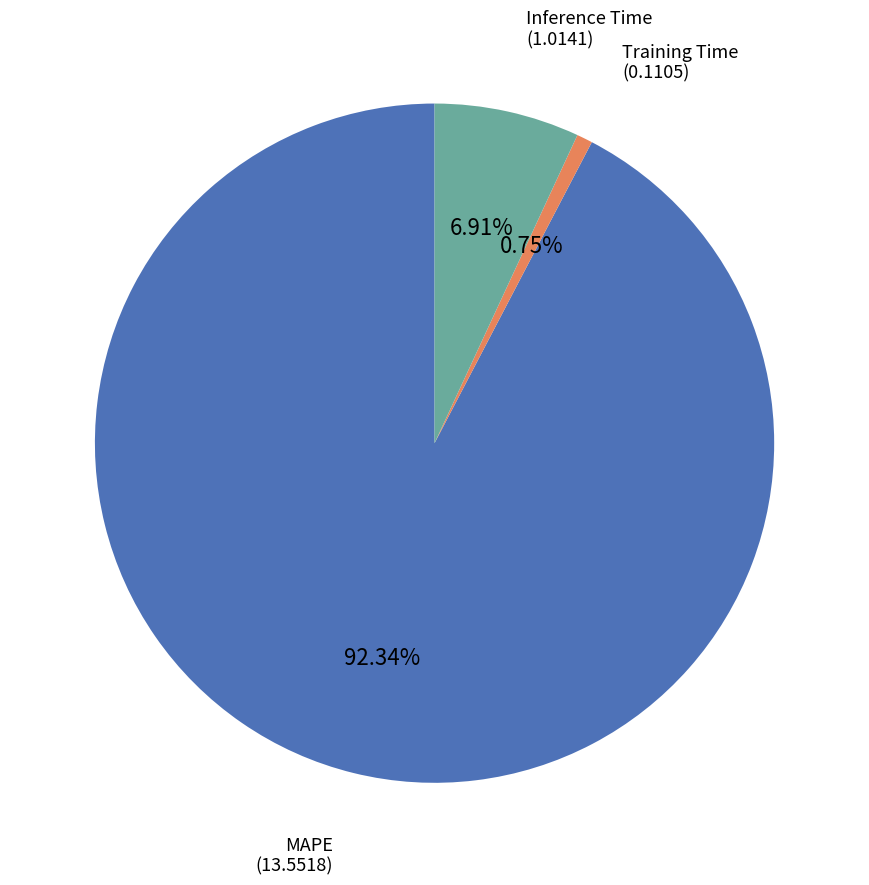

To the nearest percent, what is the difference between the largest and smallest slice percentages?

92%